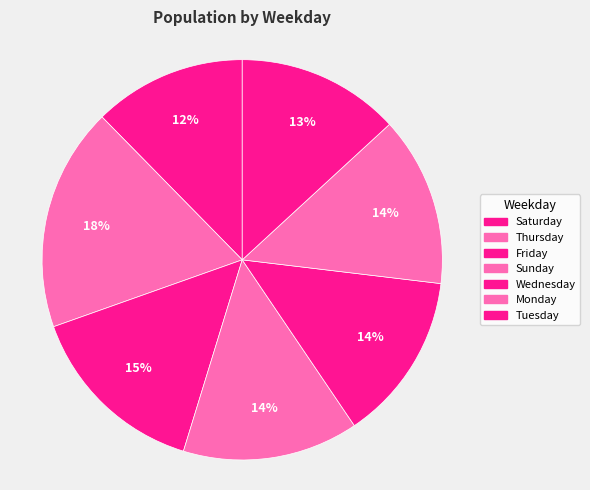

What is the largest slice in the pie chart?

Thursday